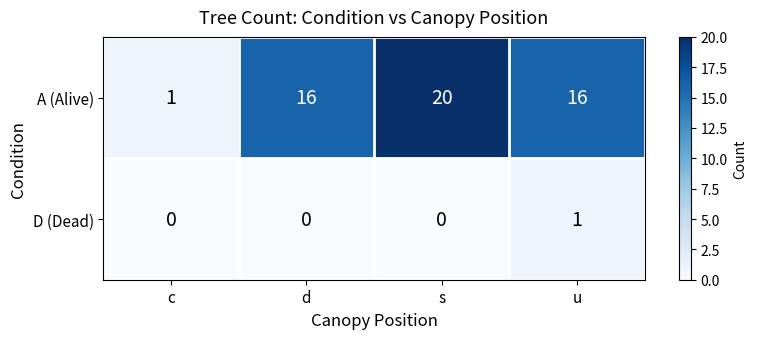

How many data points does each series have?

4